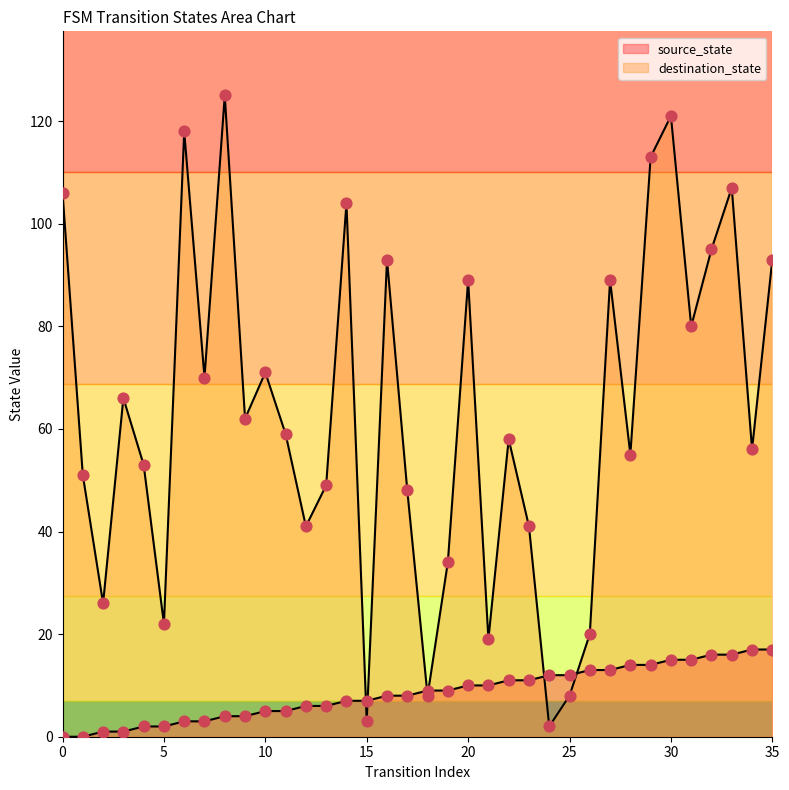

Is the value of source_state at 21 greater than the value of destination_state at 5?

No